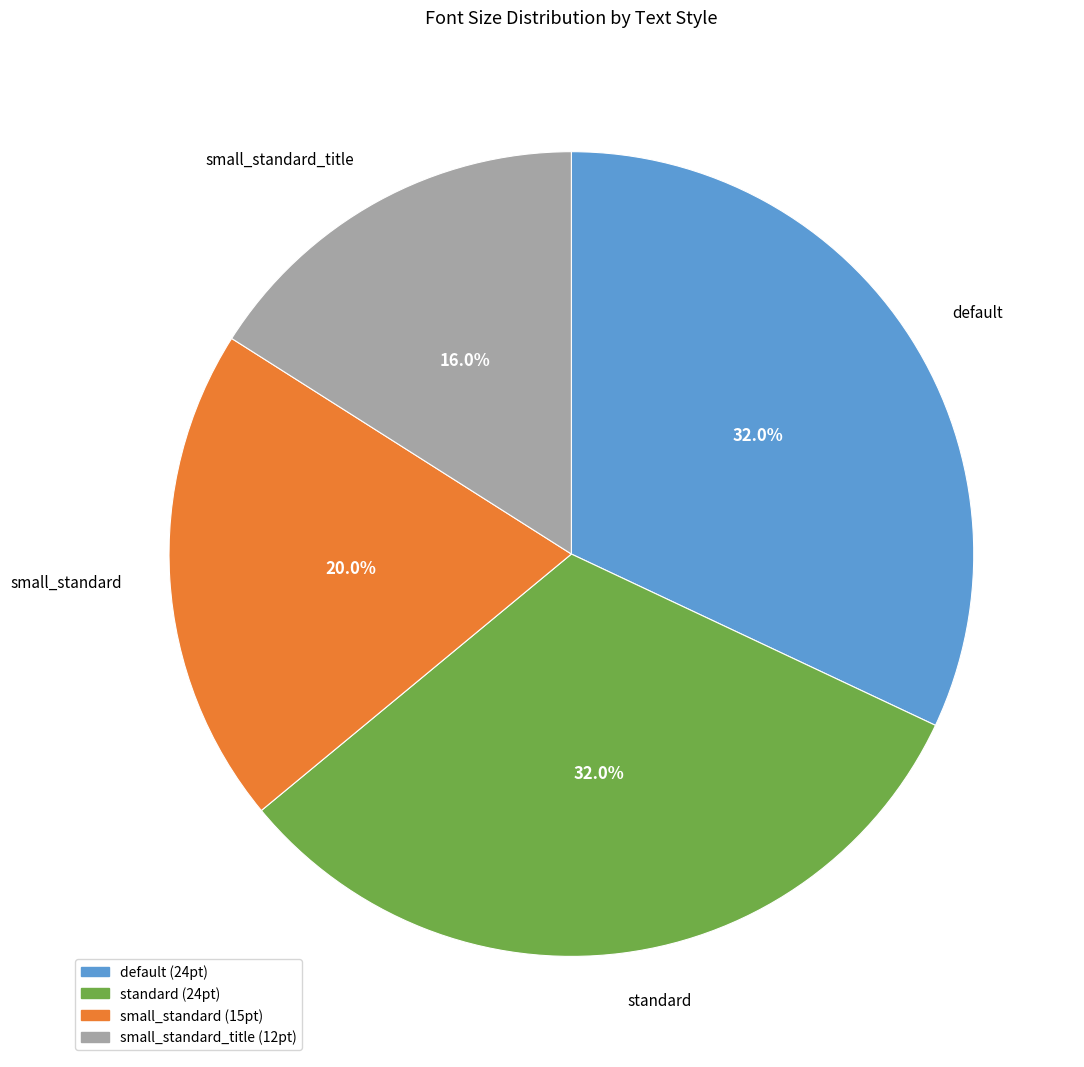

Combined, do default and standard account for over 50%?

Yes